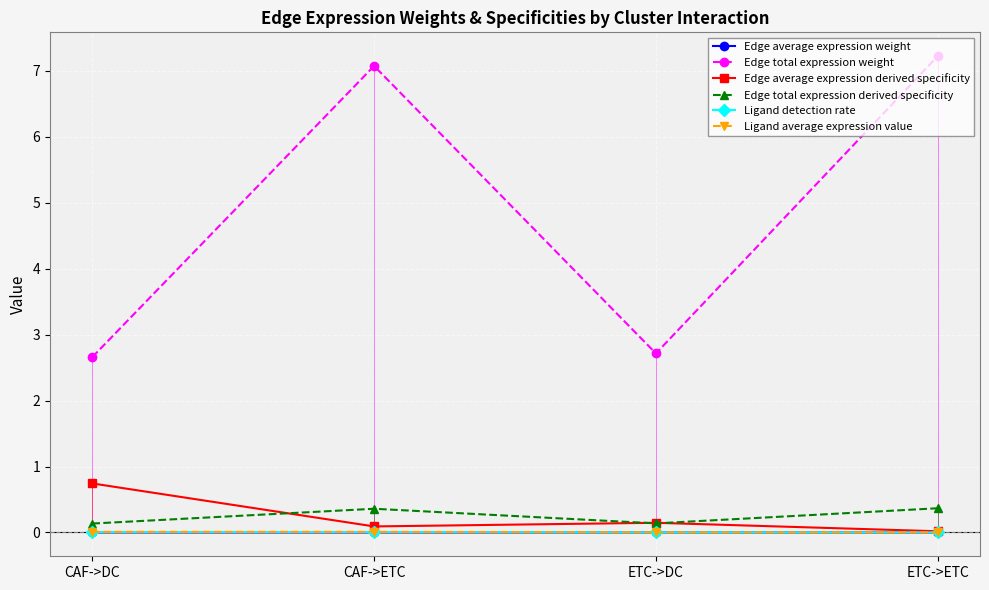

Reading left to right, what are all the values shown in this chart?

Edge average expression weight: 0.0	0.0	0.0	0.0
Edge total expression weight: 2.7	7.1	2.7	7.2
Edge average expression derived specificity: 0.7	0.1	0.1	0.0
Edge total expression derived specificity: 0.1	0.4	0.1	0.4
Ligand detection rate: 0.0	0.0	0.0	0.0
Ligand average expression value: 0.0	0.0	0.0	0.0